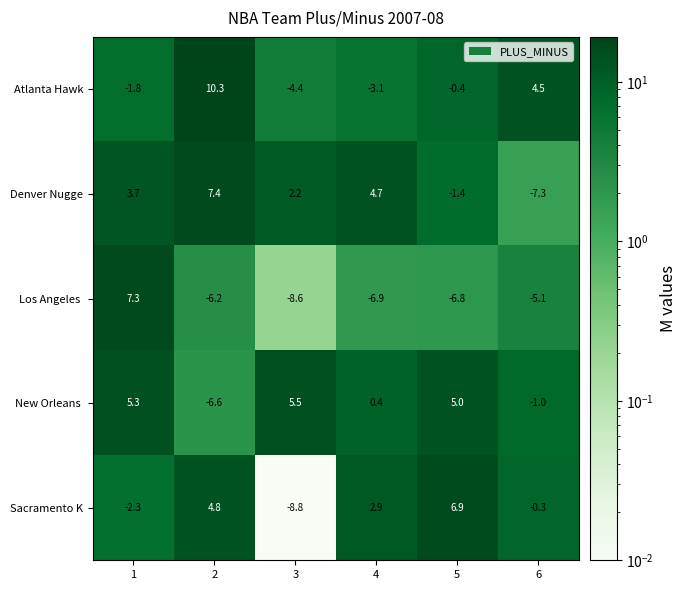

Which series has the largest total across all categories?

Denver Nugge